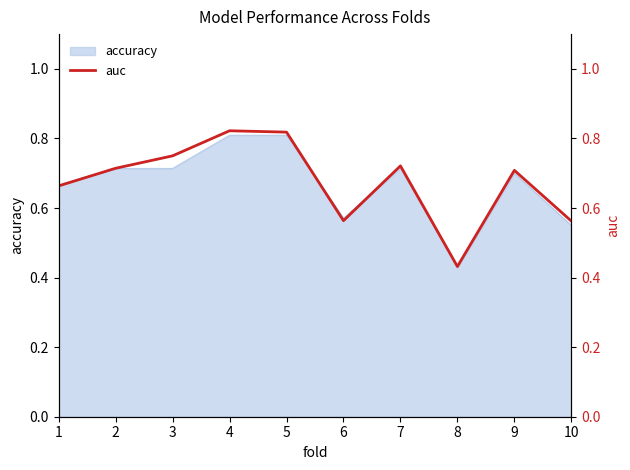

What is the average value?

0.7